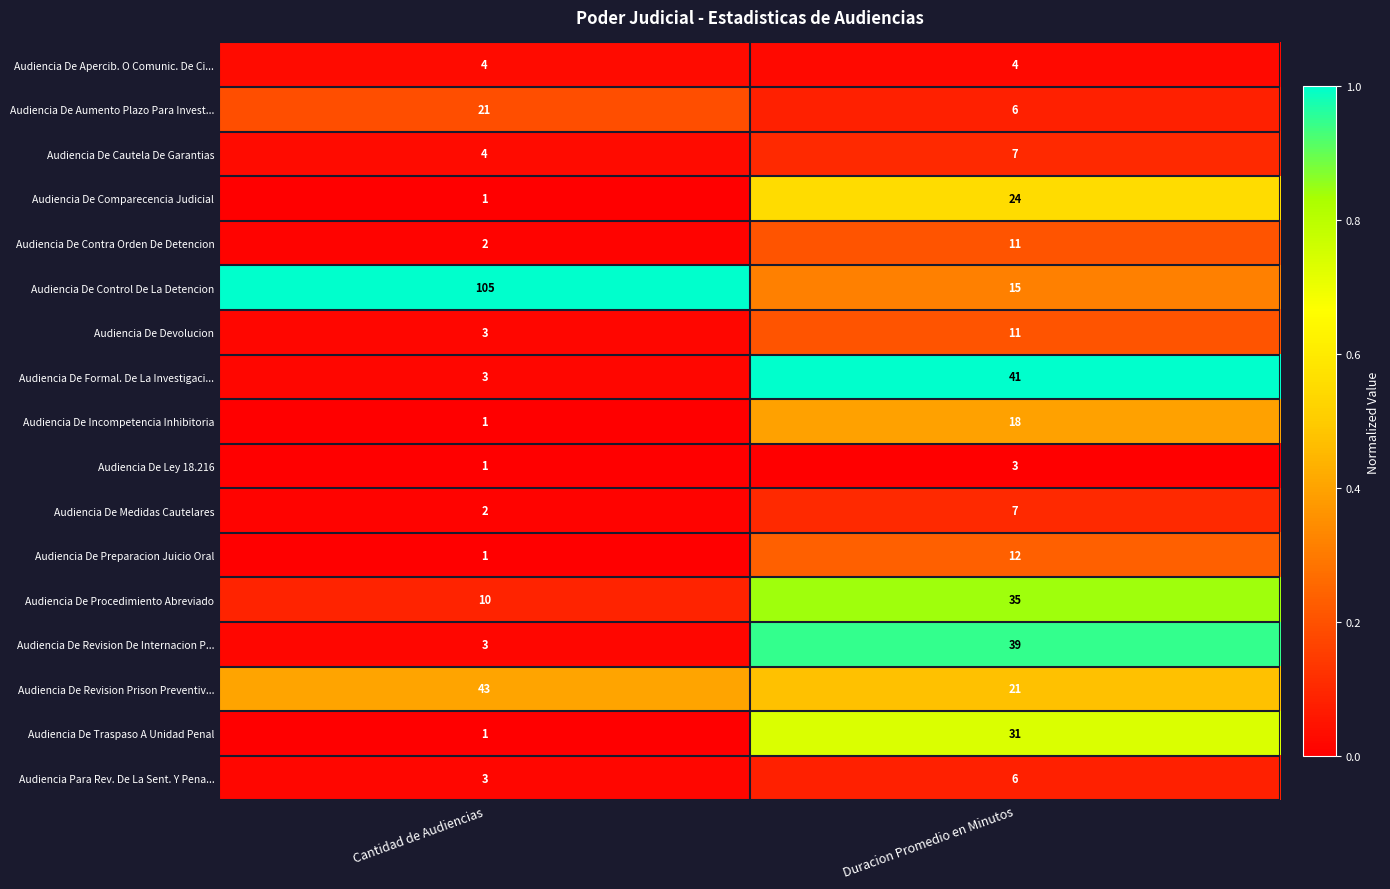

What is the average value of the Audiencia De Revision De Internacion P... series?

21